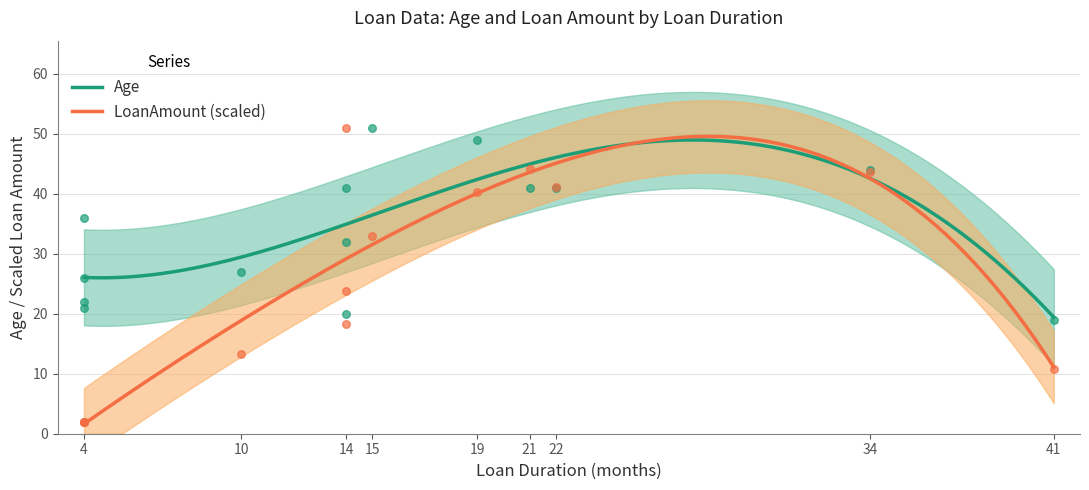

Which series has the widest spread of Y values?

LoanAmount